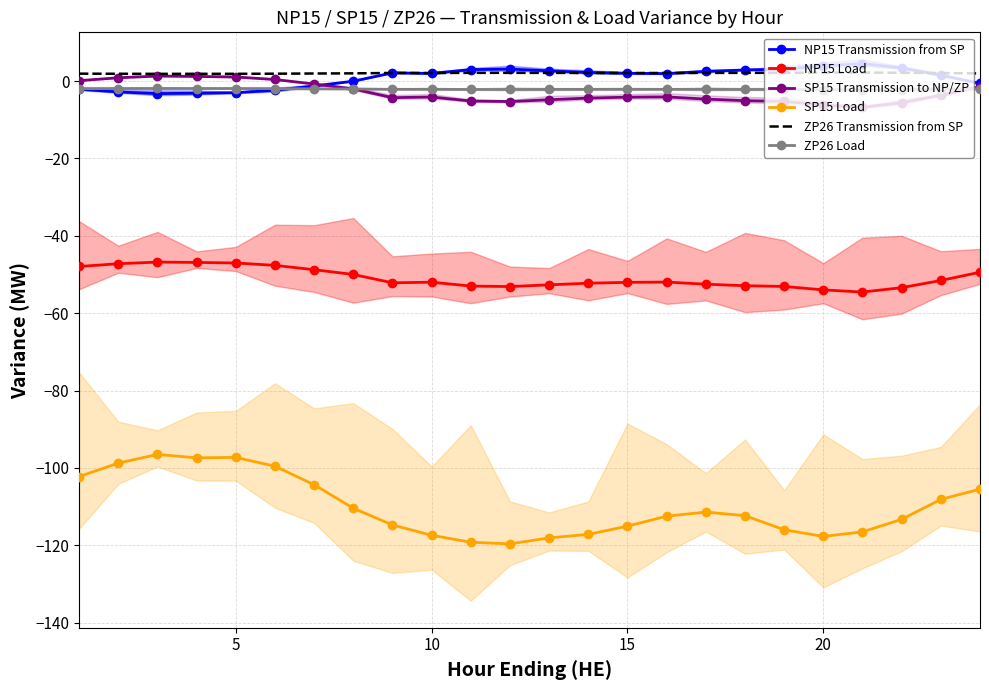

True or false: SP15 Load and ZP26 Load cross at least once.

False